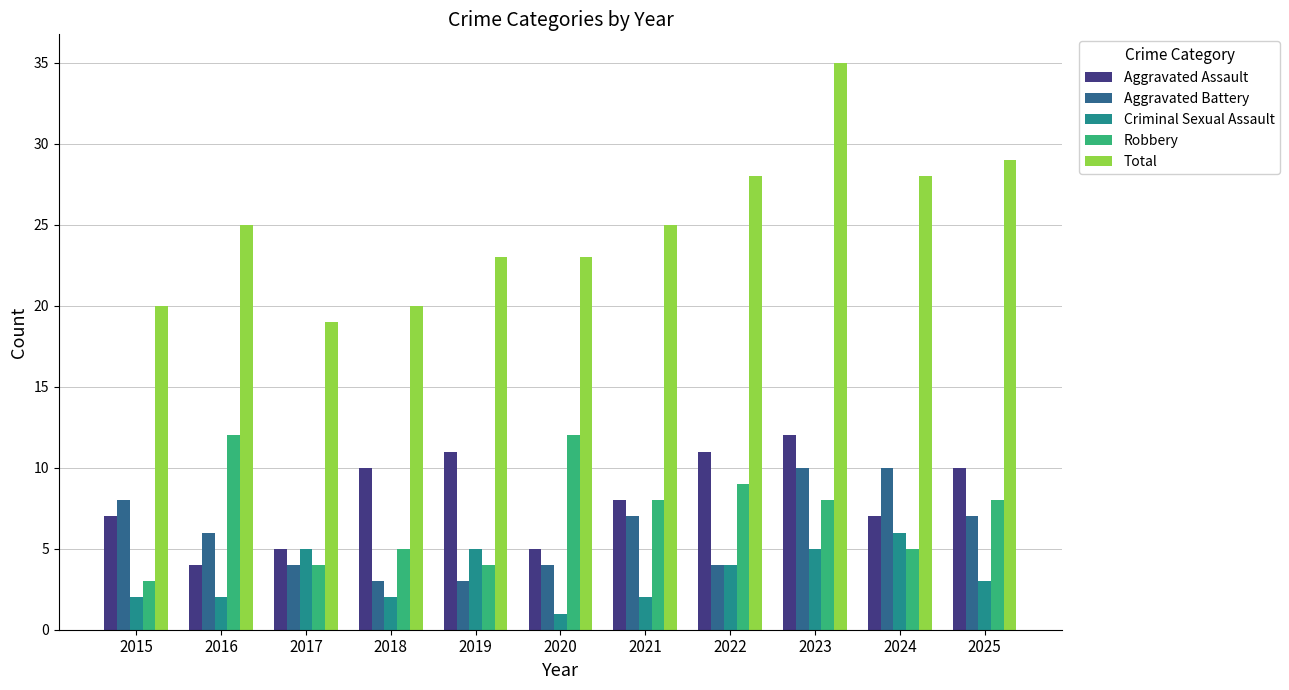

How many distinct data groups are displayed?

5